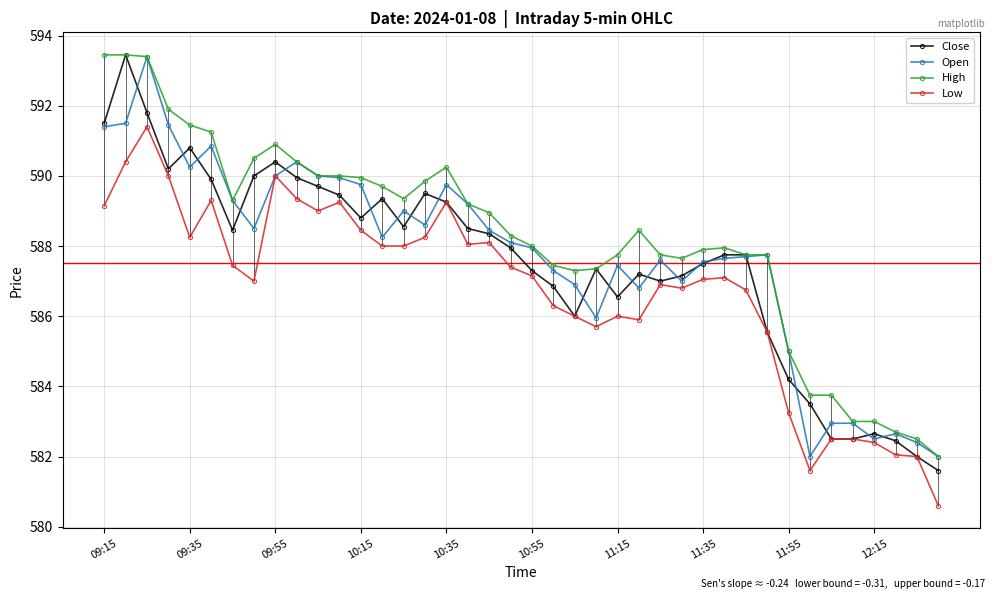

Reading right to left, list all the values displayed in this chart.

Close: 581.6	582.0	582.5	582.6	582.5	582.5	583.5	584.2	585.5	587.8	587.8	587.5	587.1	587.0	587.2	586.5	587.4	586.0	586.9	587.3	588.0	588.4	588.5	589.2	589.5	588.5	589.4	588.8	589.5	589.7	590.0	590.4	590.0	588.5	589.9	590.8	590.2	591.8	593.5	591.5
Open: 582.0	582.4	582.6	582.5	583.0	583.0	582.0	585.0	587.8	587.7	587.6	587.5	587.0	587.6	586.8	587.5	586.0	586.9	587.3	588.0	588.1	588.5	589.2	589.8	588.6	589.0	588.2	589.8	590.0	590.0	590.4	590.0	588.5	589.3	590.9	590.2	591.5	593.4	591.5	591.4
High: 582.0	582.5	582.7	583.0	583.0	583.8	583.8	585.0	587.8	587.8	588.0	587.9	587.6	587.8	588.5	587.8	587.4	587.3	587.5	588.0	588.3	589.0	589.2	590.2	589.9	589.4	589.7	590.0	590.0	590.0	590.4	590.9	590.5	589.3	591.2	591.5	591.9	593.4	593.5	593.5
Low: 580.6	582.0	582.0	582.4	582.5	582.5	581.6	583.2	585.5	586.8	587.1	587.0	586.8	586.9	585.9	586.0	585.7	586.0	586.3	587.1	587.4	588.1	588.0	589.2	588.2	588.0	588.0	588.5	589.2	589.0	589.4	590.0	587.0	587.5	589.3	588.2	590.0	591.4	590.4	589.1